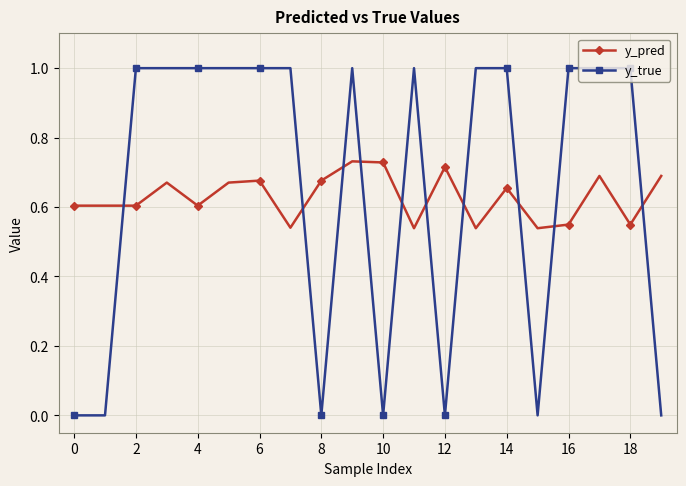

Which series has the largest range (max minus min)?

y_true